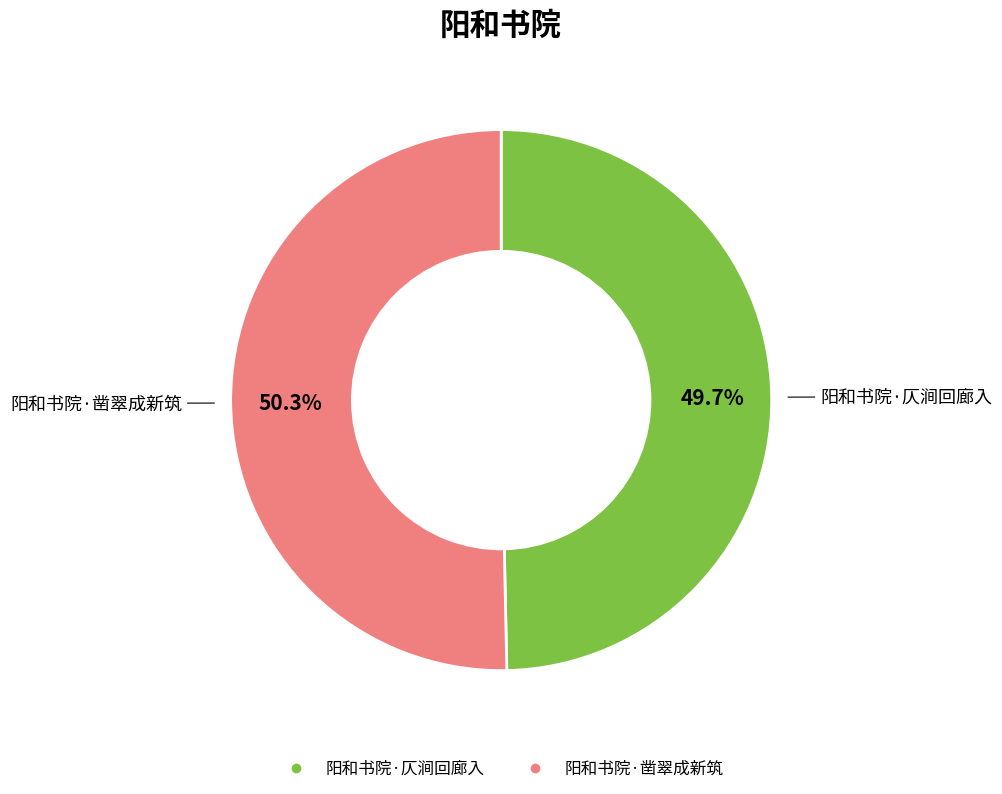

The 阳和书院·仄涧回廊入 slice represents 50% of the pie. True or false?

True